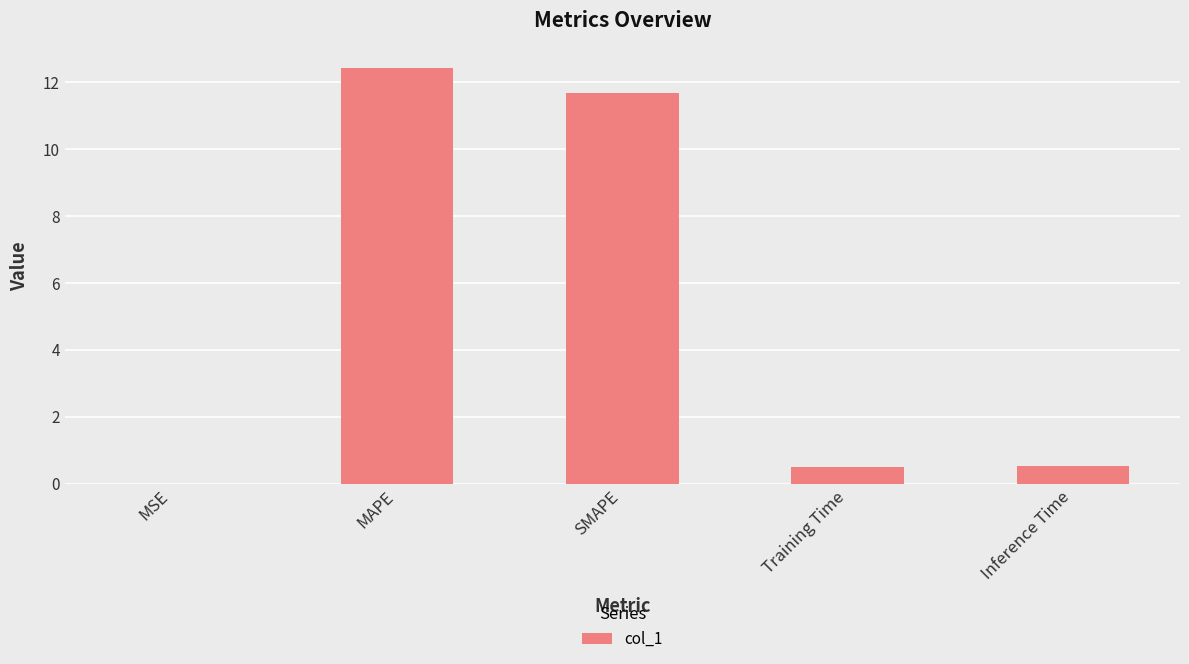

Does the chart contain stacked bars?

No